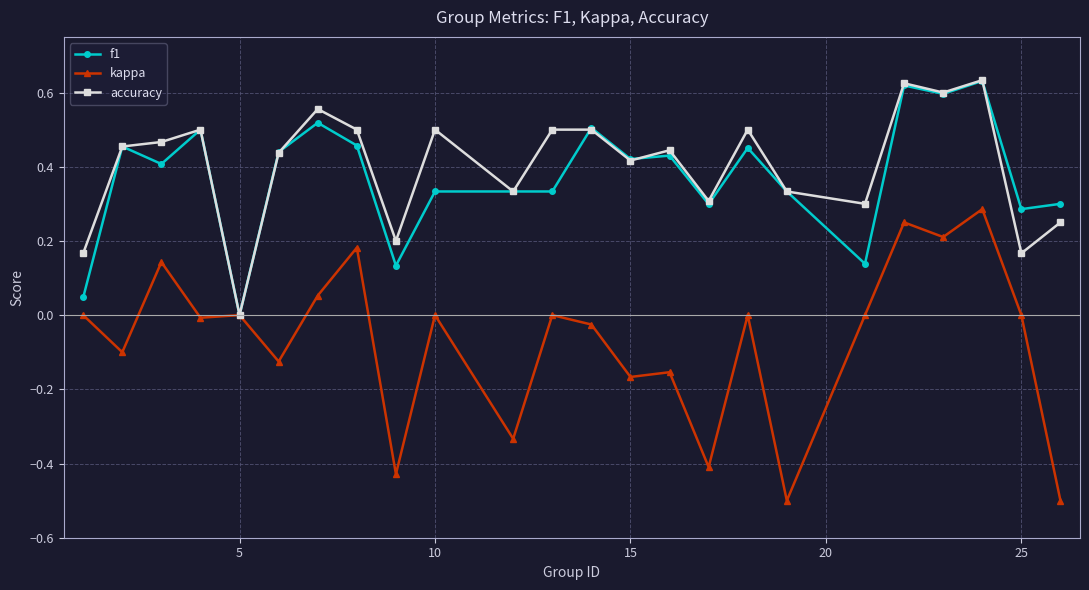

Which series has the widest spread of values?

kappa